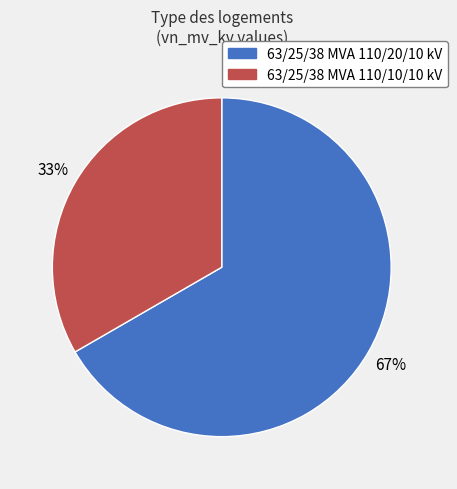

Count the number of slices in the pie.

2